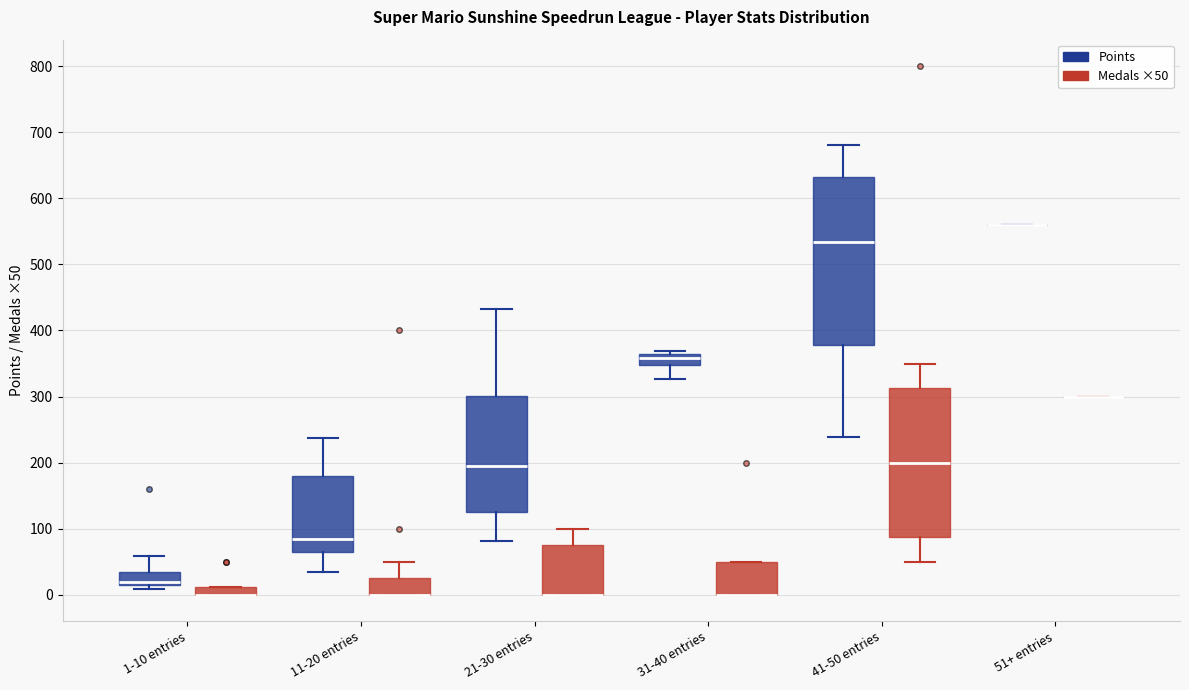

Where does the upper whisker of the box for 1-10 entries (Points) end on the y-axis? The values are not printed on the chart, so give them approximately, as read against the axis.

60